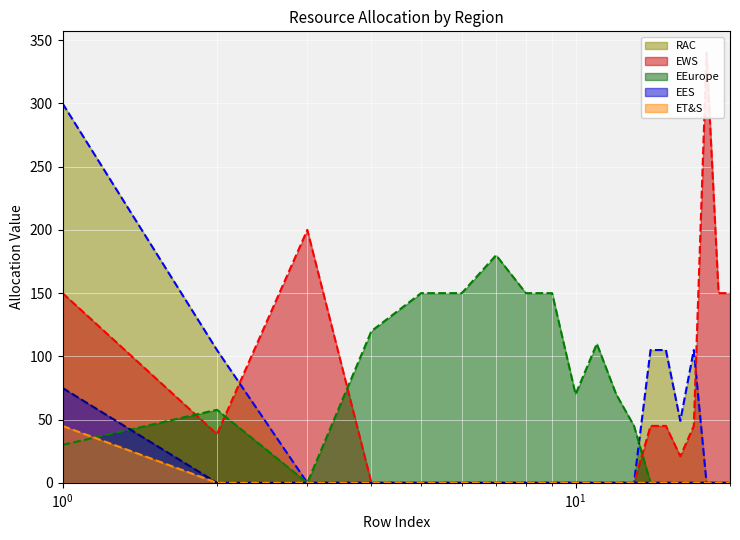

What is the difference between the second highest and second lowest values in the RAC_line series?

105.0